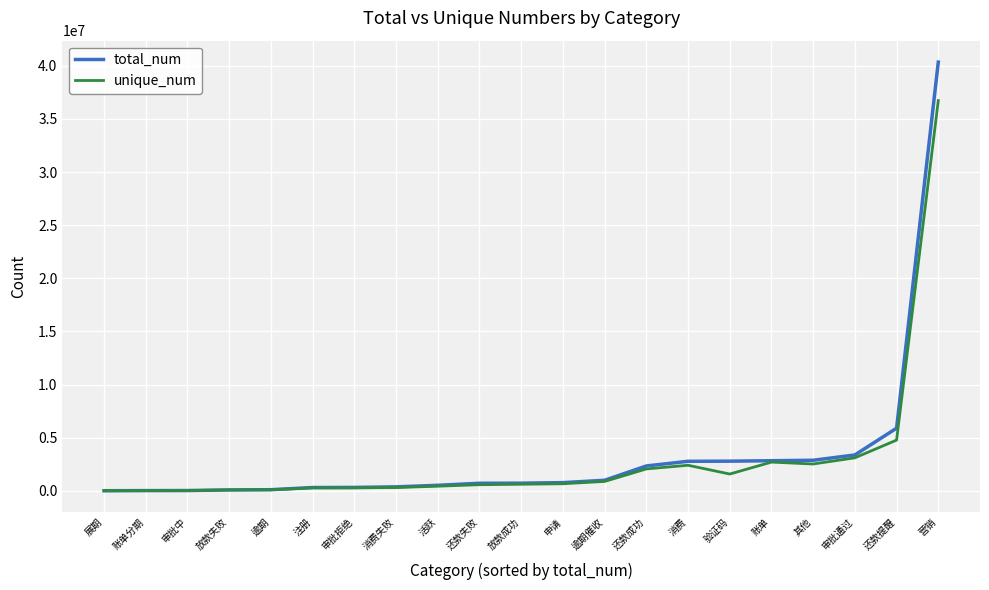

Which series has the largest range (max minus min)?

total_num